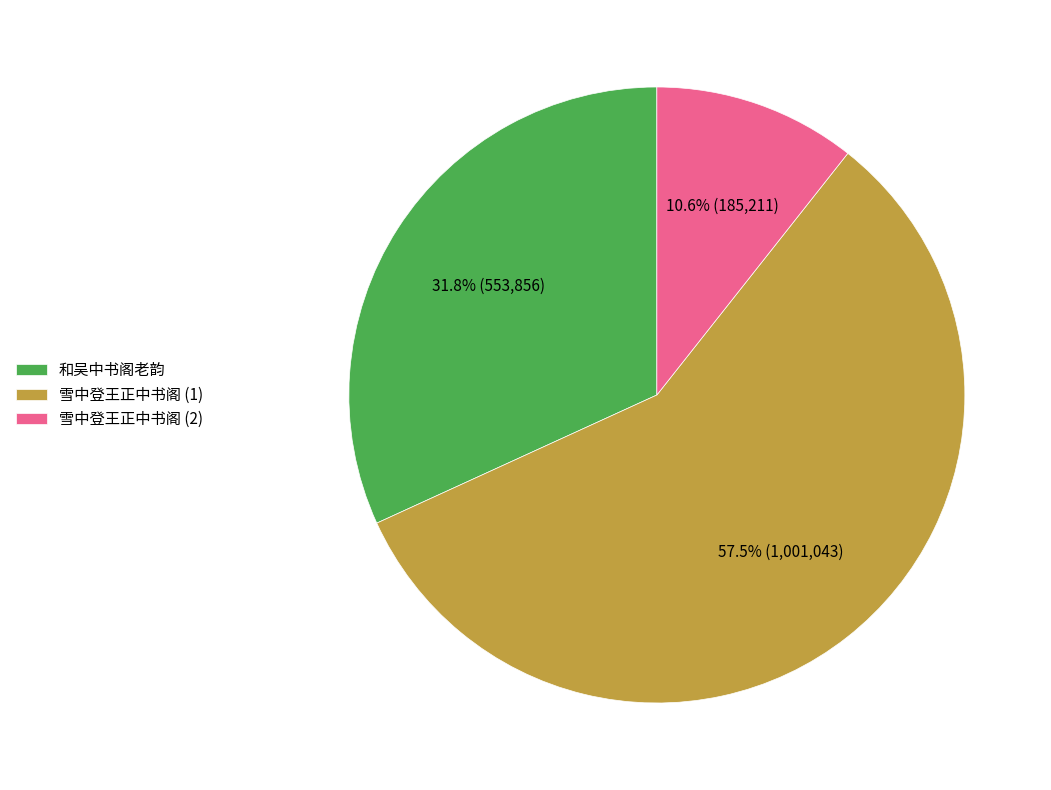

The 和吴中书阁老韵 slice represents 32% of the pie. True or false?

True